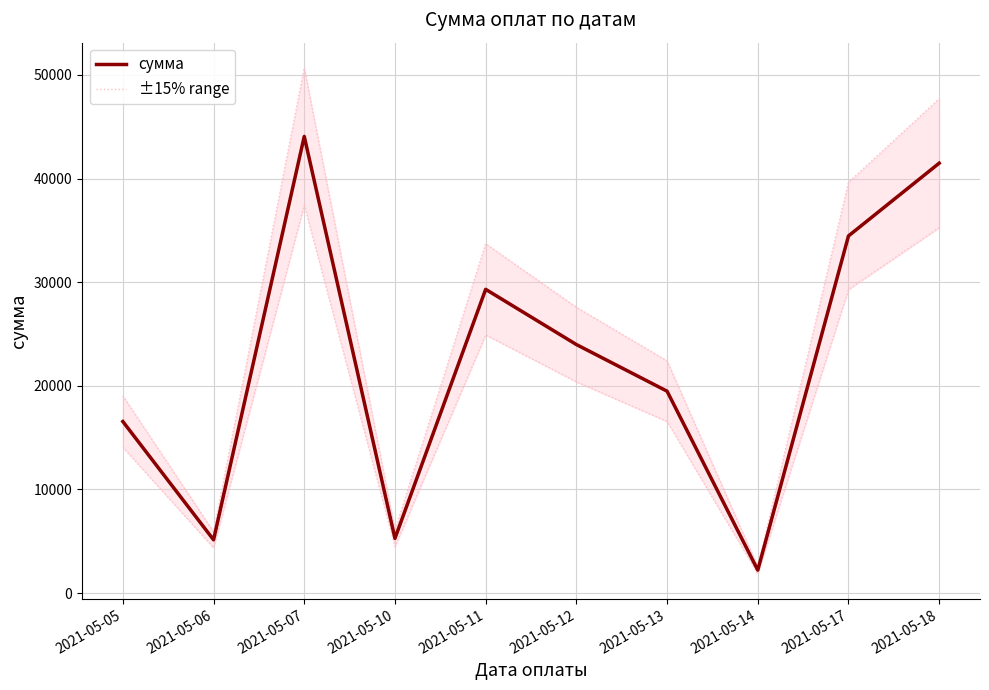

What is the average value of the ±15% range series?

25528.7